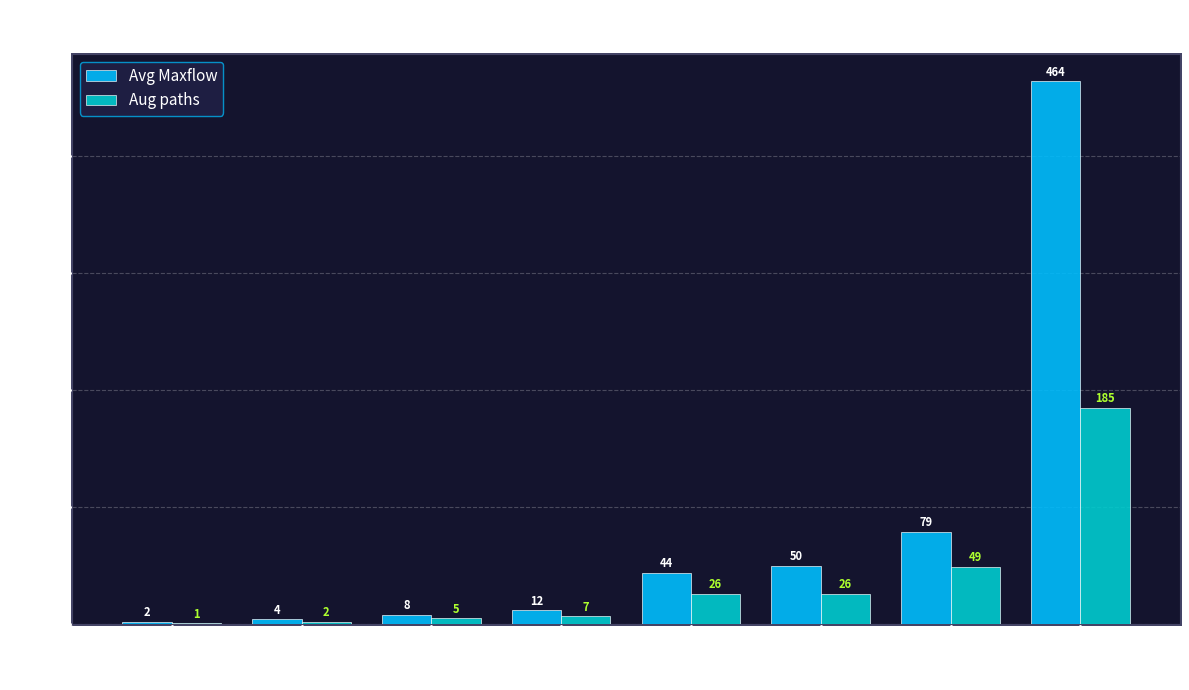

Count the number of categories in the chart.

8